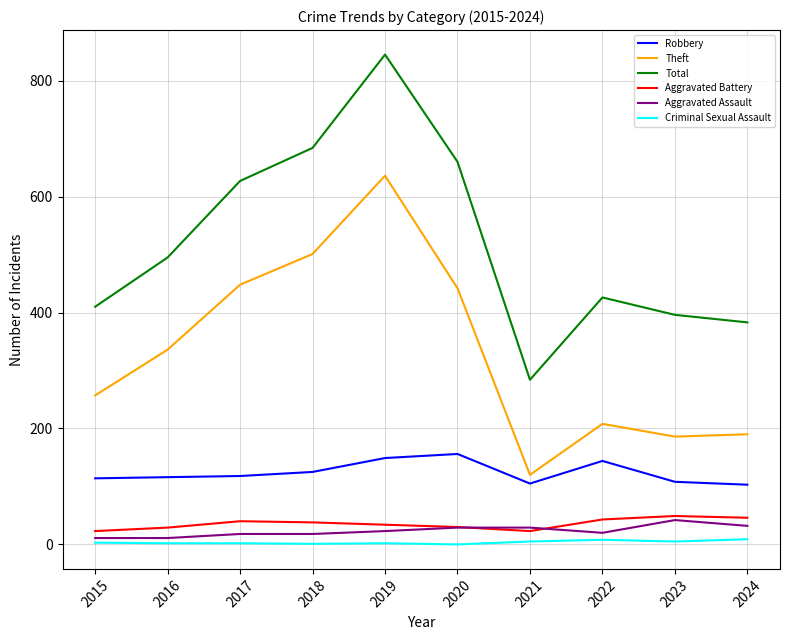

Between 2015 and 2021, which series saw the biggest shift?

Theft